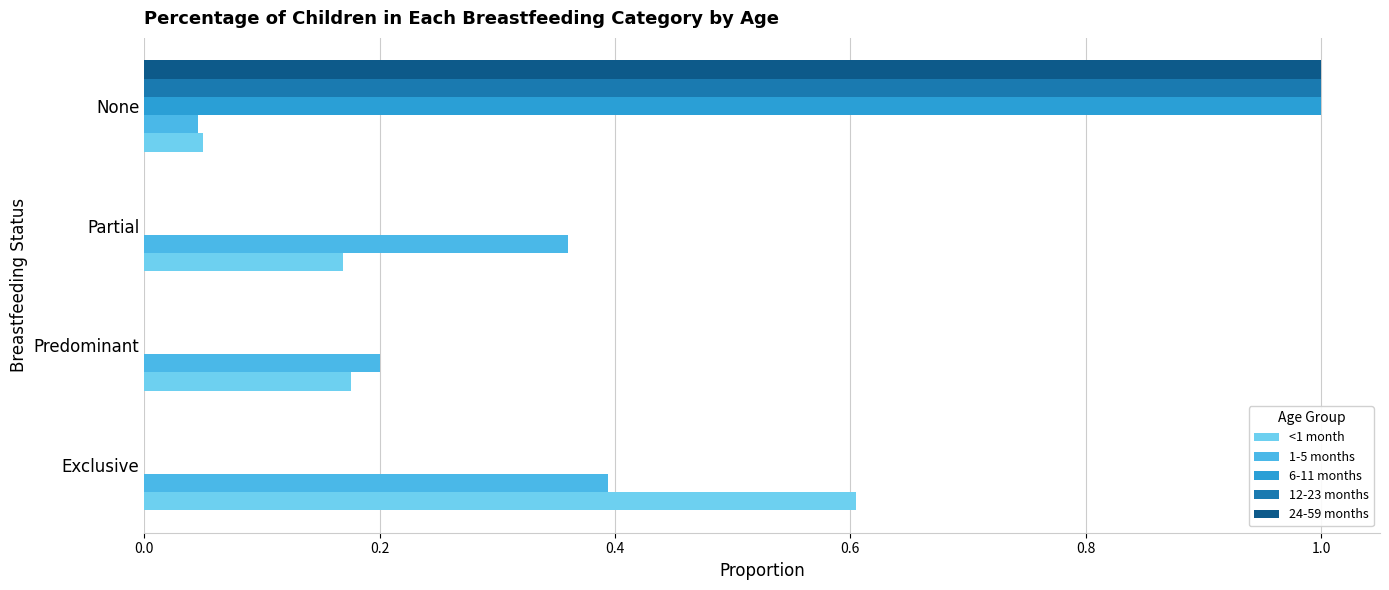

What is the sum of all 6-11 months values?

1.0